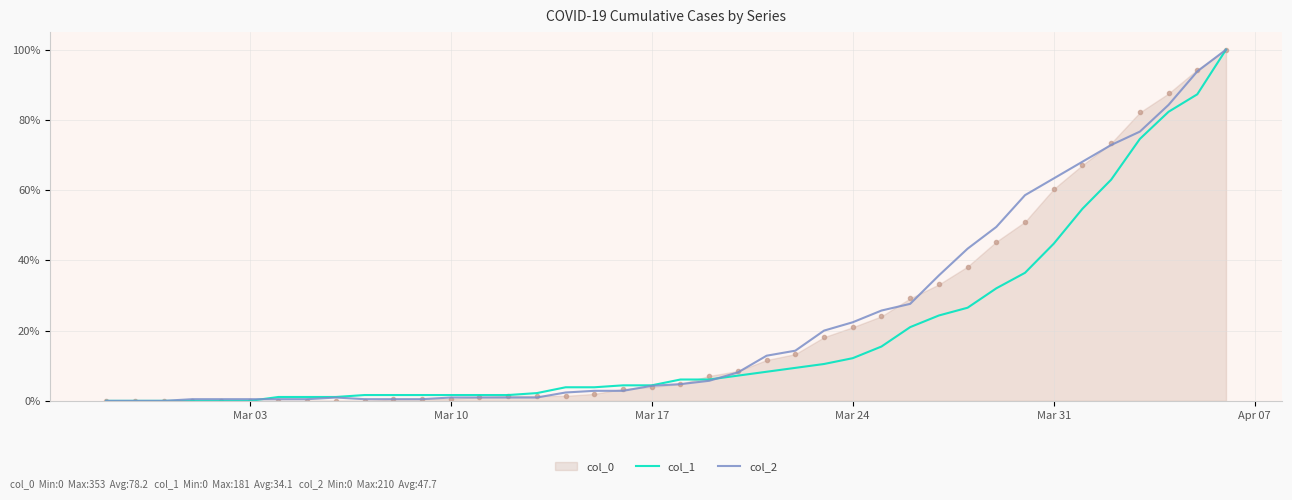

How many data points in col_2 are above 0?

37